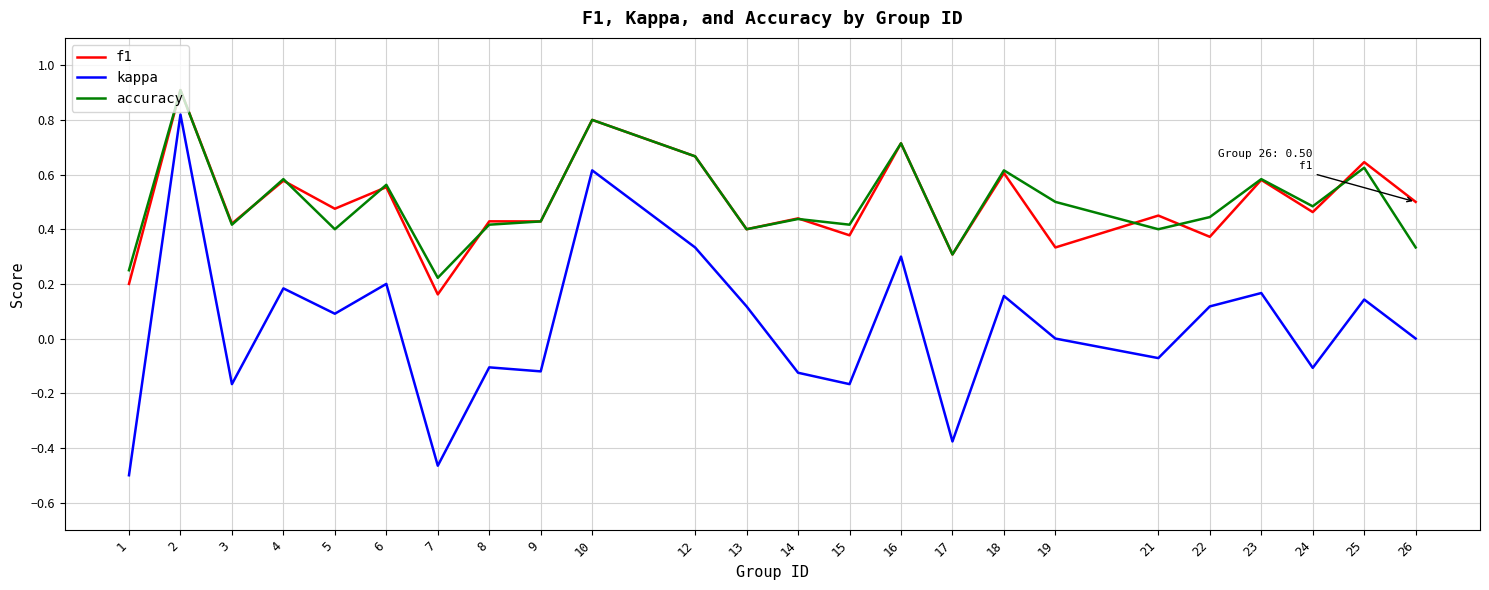

Rank the series at 7 from highest to lowest value.

accuracy, f1, kappa